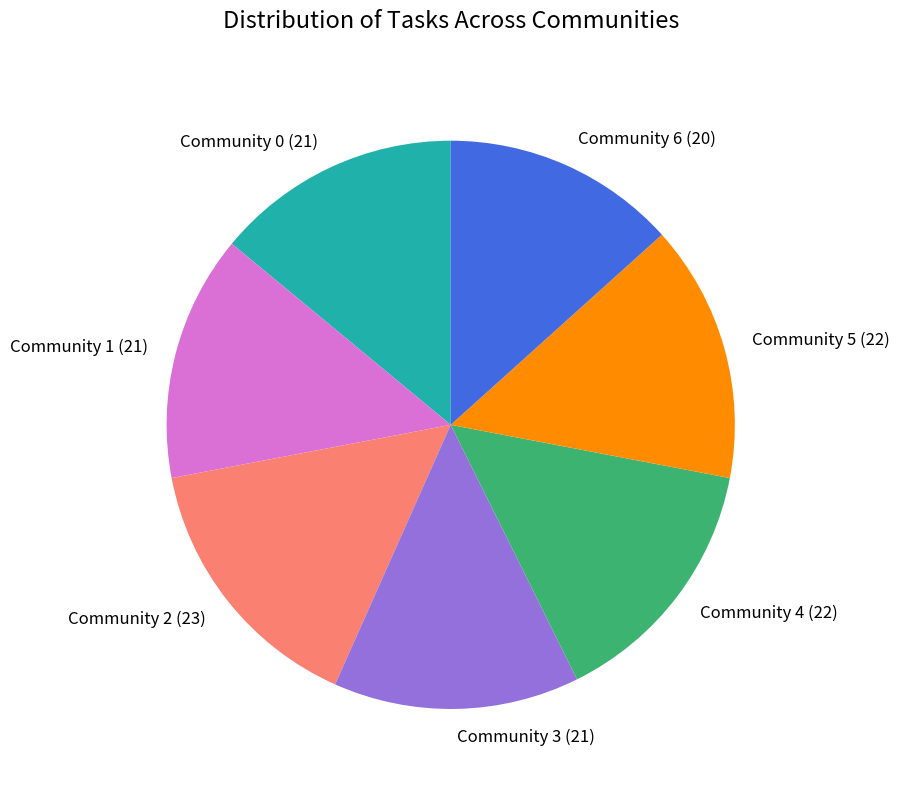

Is the sum of Community 2 (23) and Community 0 (21) greater than half?

No